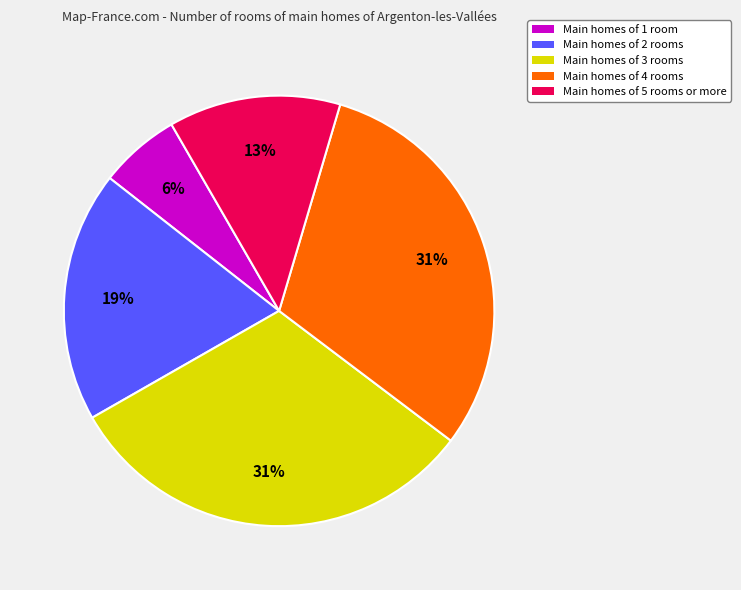

Is there a majority slice in this chart?

No